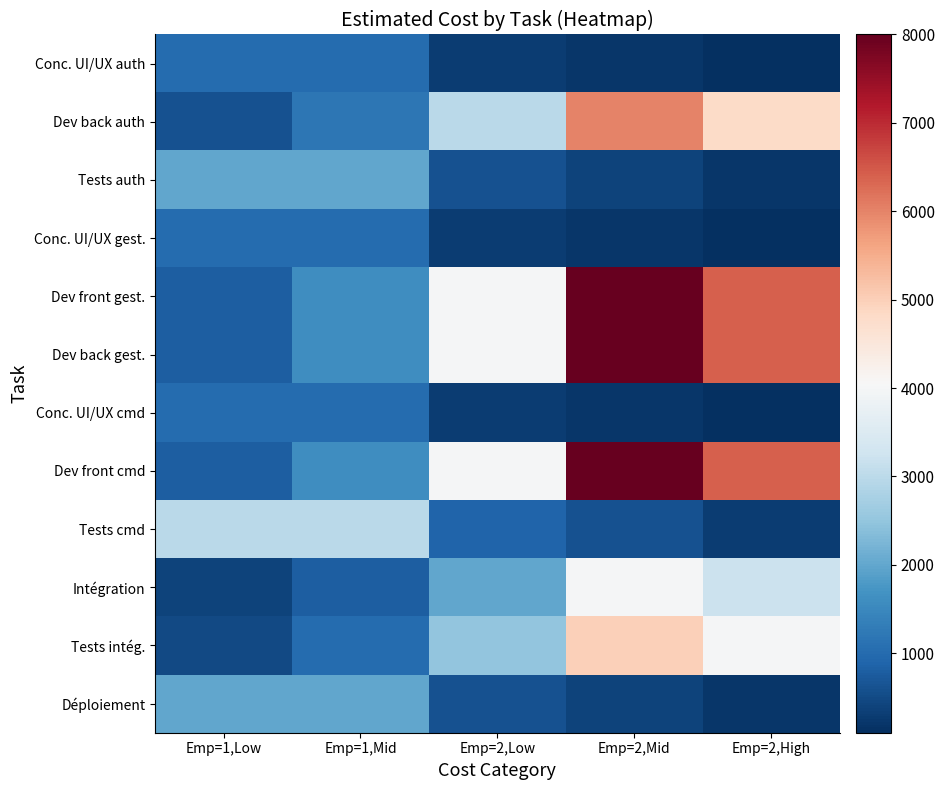

What is the total value across all series at Emp=1,Low?

13900